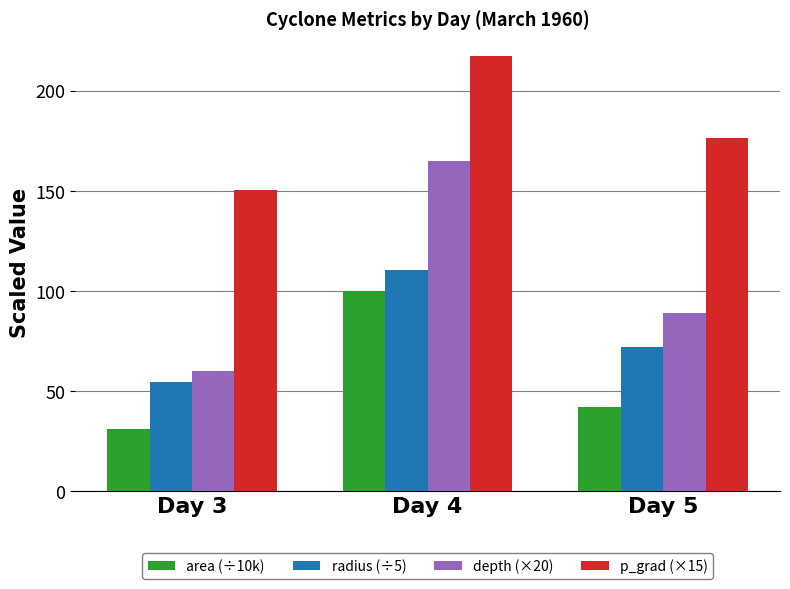

Which series has the widest spread of values?

depth (×20)